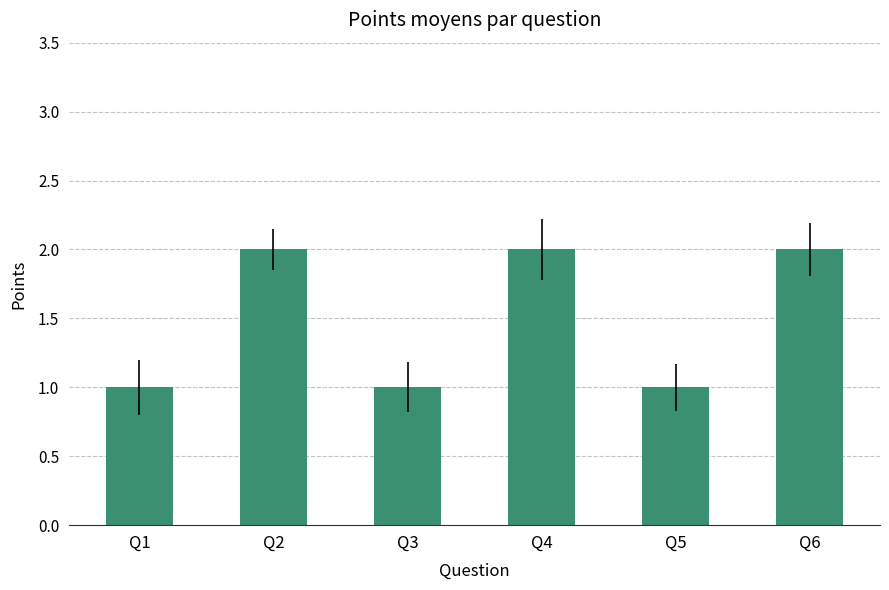

Reading right to left, transcribe all the data shown in this chart.

2	1	2	1	2	1